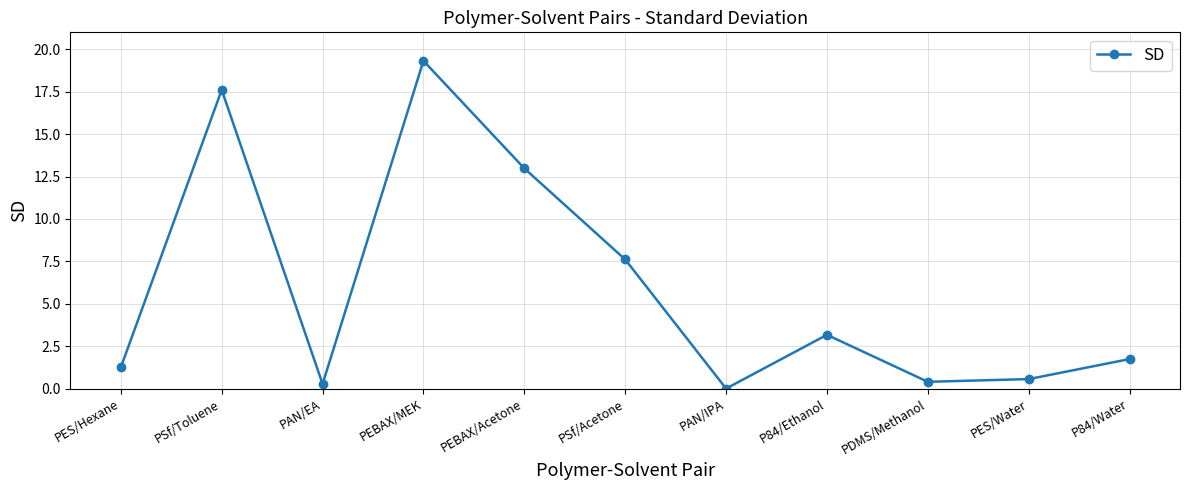

Between PES/Hexane and PSf/Toluene, which is larger?

PSf/Toluene